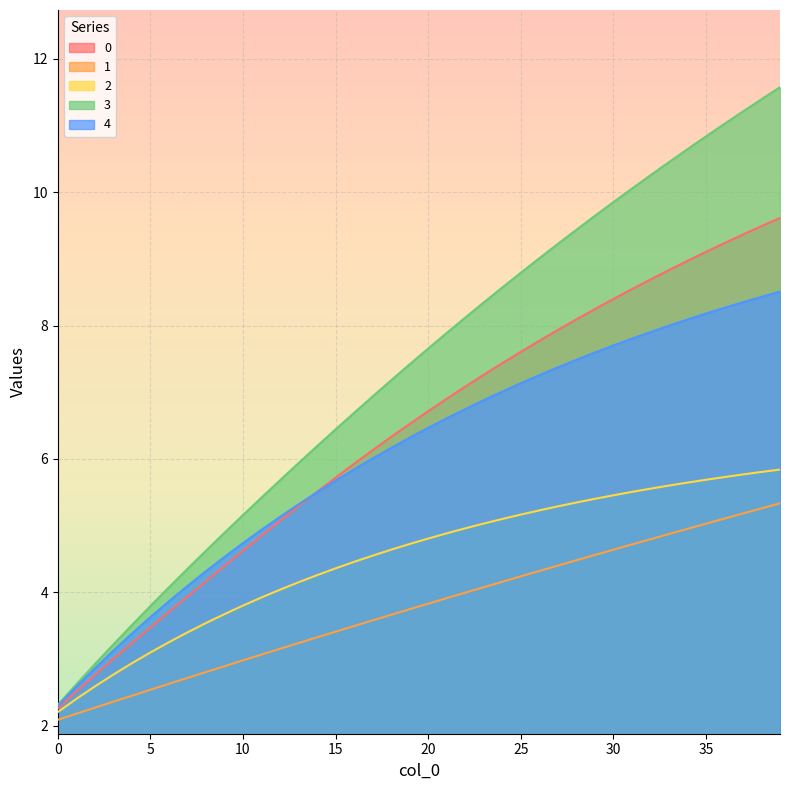

Is it true that 2 equals 5.6 at 33?

True